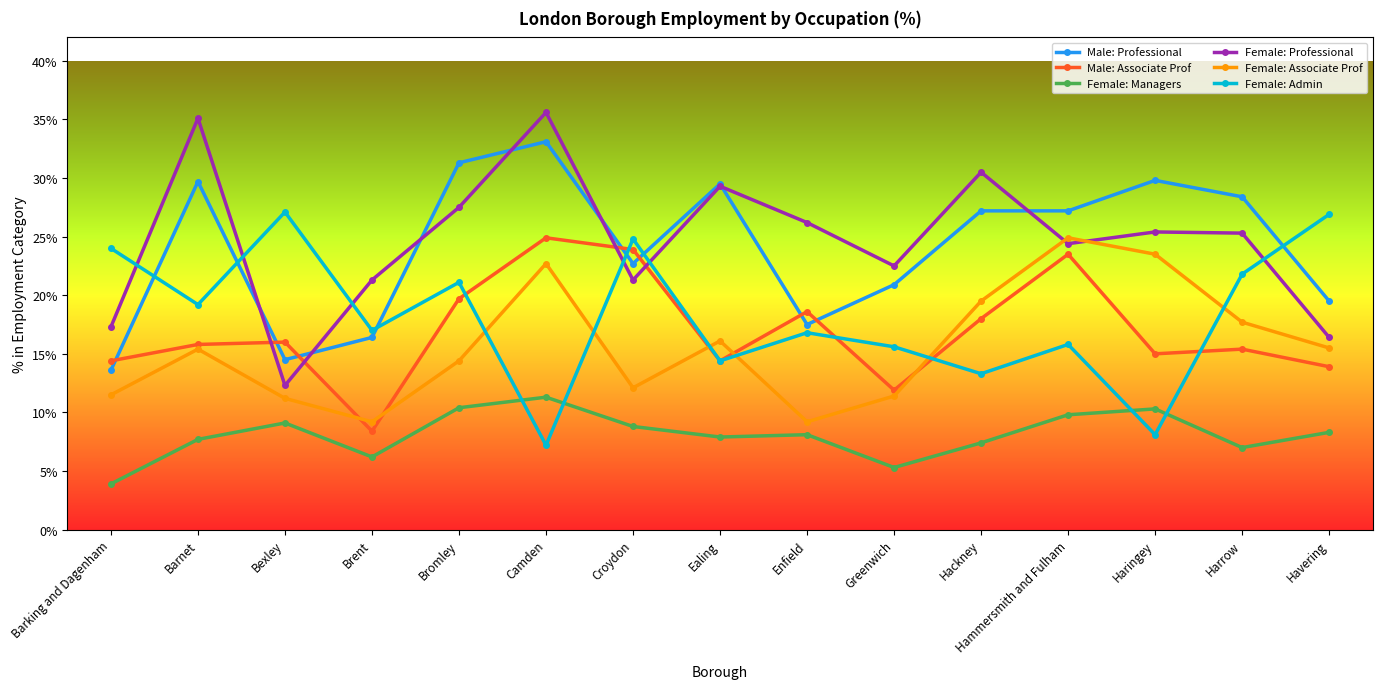

What is the lowest value of the Male: Associate Prof series?

8.4